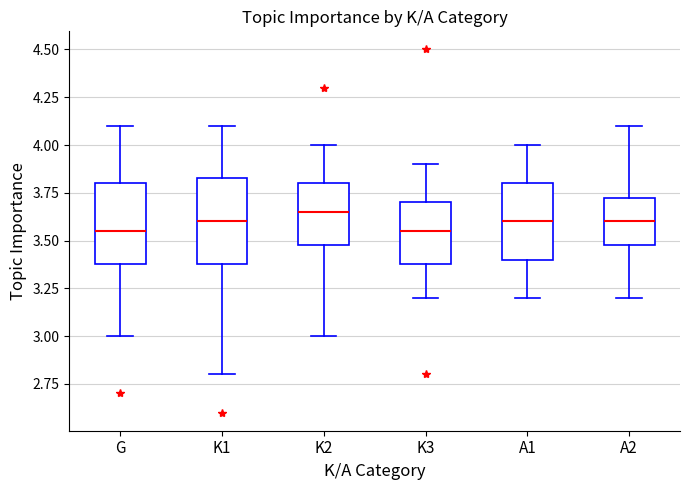

Reading left to right, transcribe this box plot: for each box, give where its median line is, the range the box spans, and where its two whiskers end, as read against the y-axis. The values are not printed on the chart, so give them approximately, as read against the axis.

G: median 3.55, box 3.40 to 3.80, whiskers 3.00 to 4.10
K1: median 3.60, box 3.40 to 3.85, whiskers 2.80 to 4.10
K2: median 3.65, box 3.50 to 3.80, whiskers 3.00 to 4.00
K3: median 3.55, box 3.40 to 3.70, whiskers 3.20 to 3.90
A1: median 3.60, box 3.40 to 3.80, whiskers 3.20 to 4.00
A2: median 3.60, box 3.50 to 3.75, whiskers 3.20 to 4.10